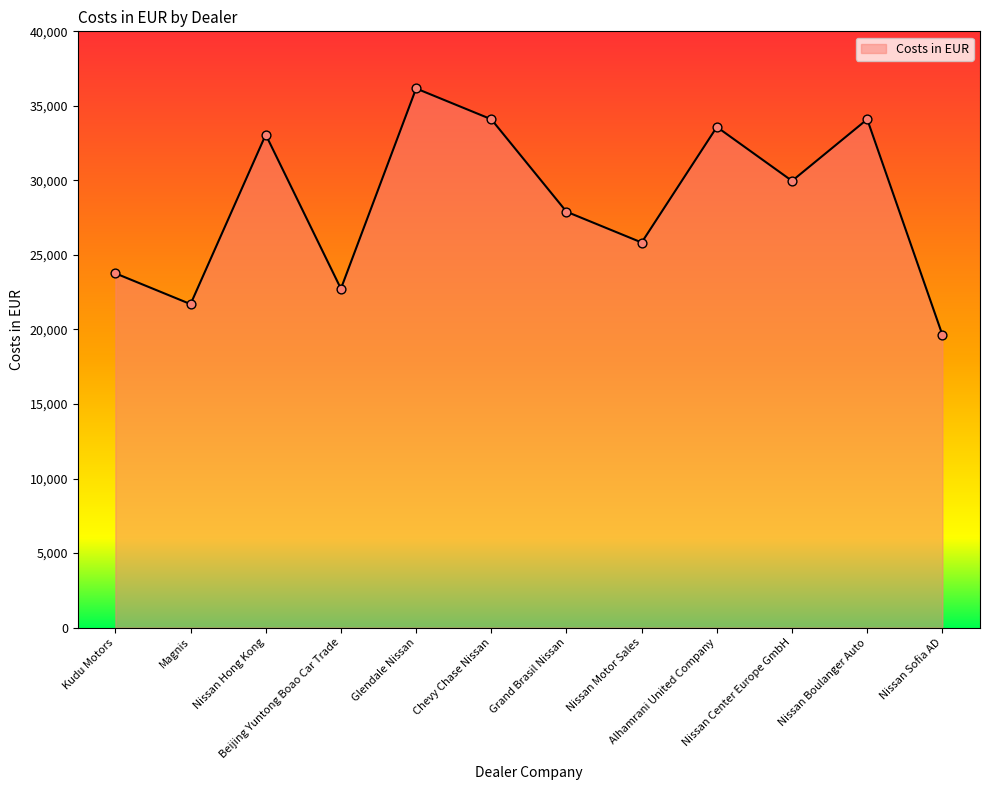

What is the change in value from Glendale Nissan to Nissan Center Europe GmbH?

-6200.0